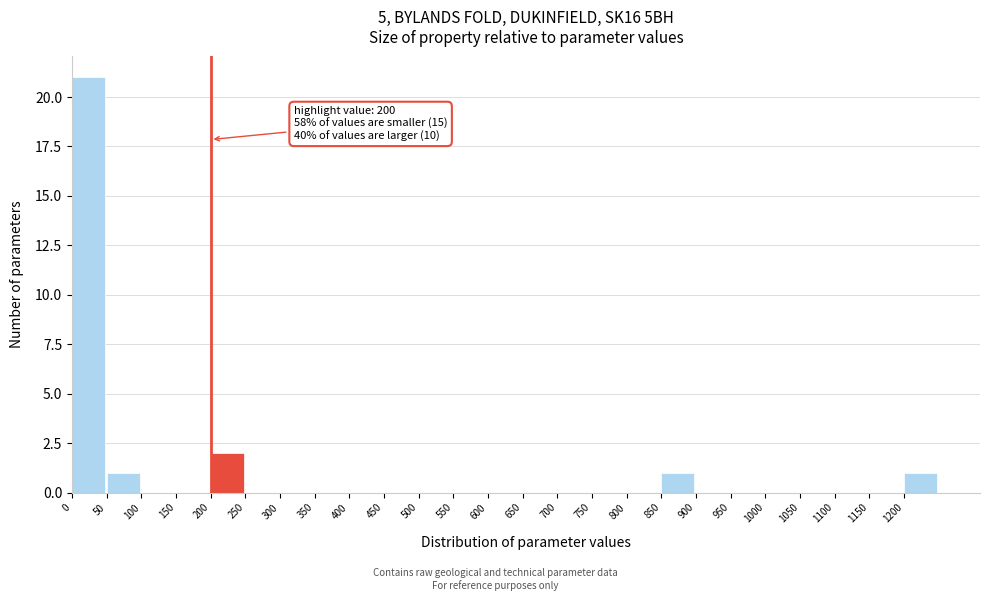

Over which range of the x-axis is the bar tallest?

0 to 50